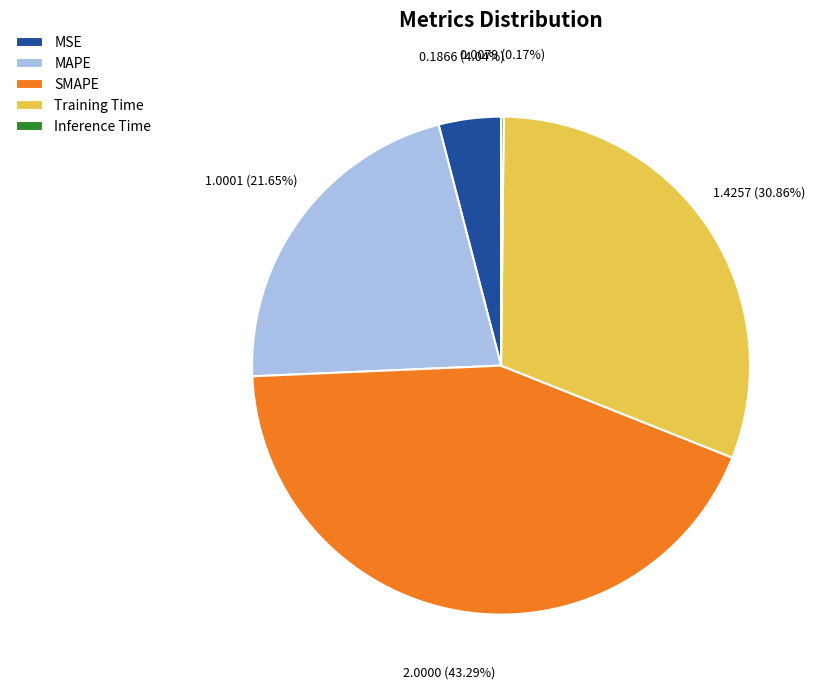

Is the sum of MSE and MAPE greater than half?

No